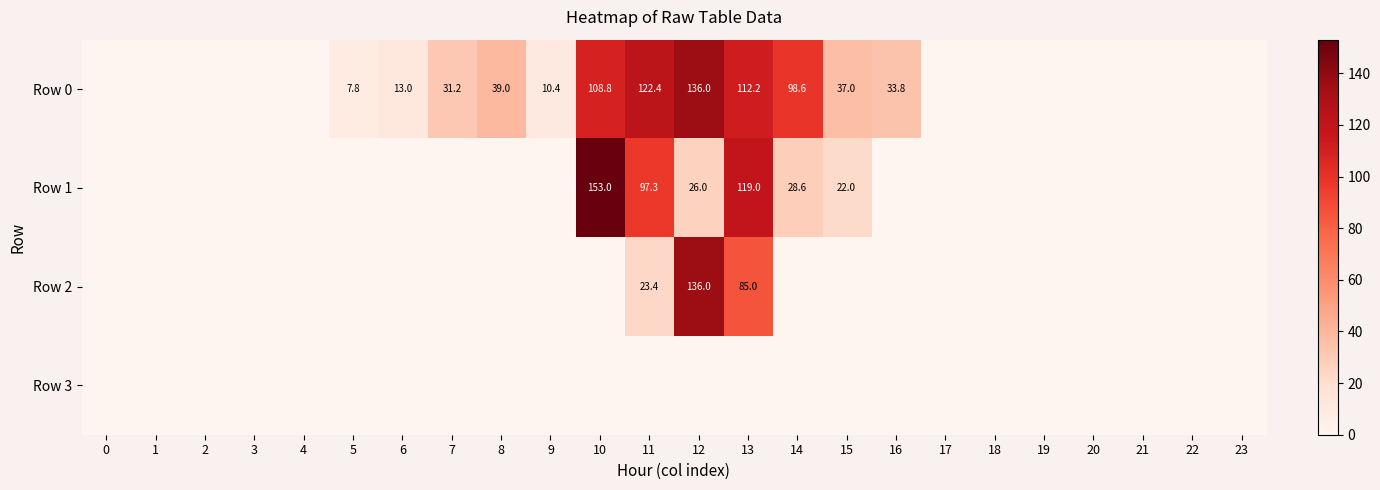

Is it true that Row 2 equals 143.4 at 13?

False